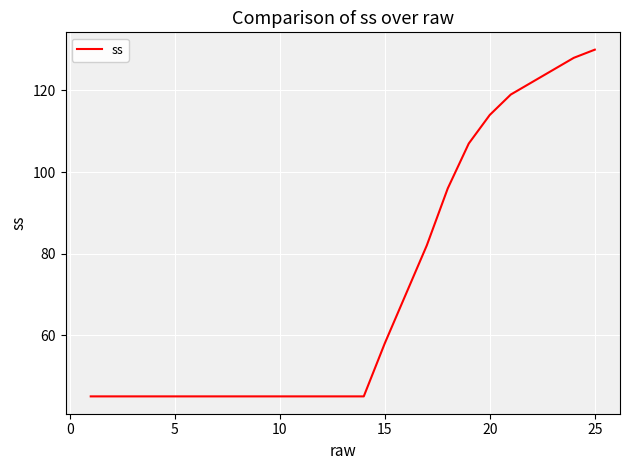

What is the maximum value shown in the chart?

130